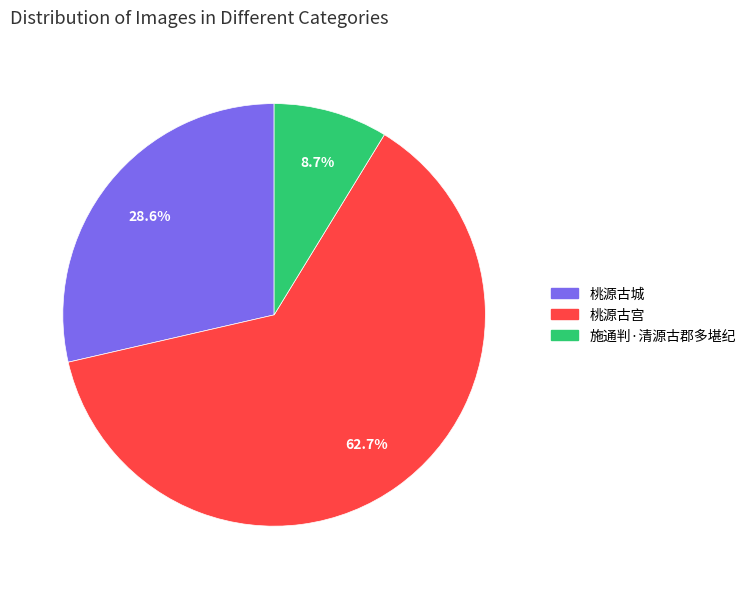

Approximately how many times larger is the value at 桃源古宫 compared to 施通判·清源古郡多堪纪?

7.2